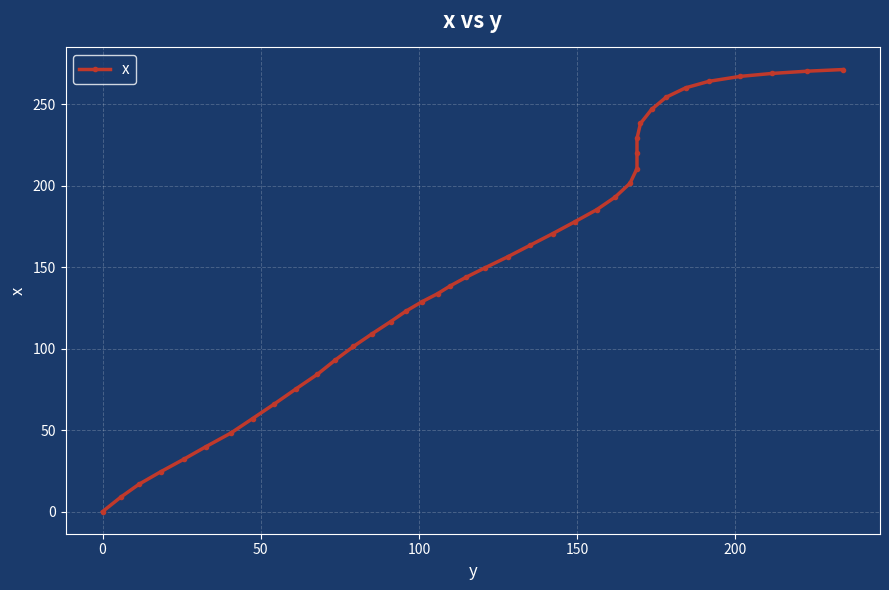

The value at 0 is 14.2. True or false?

False